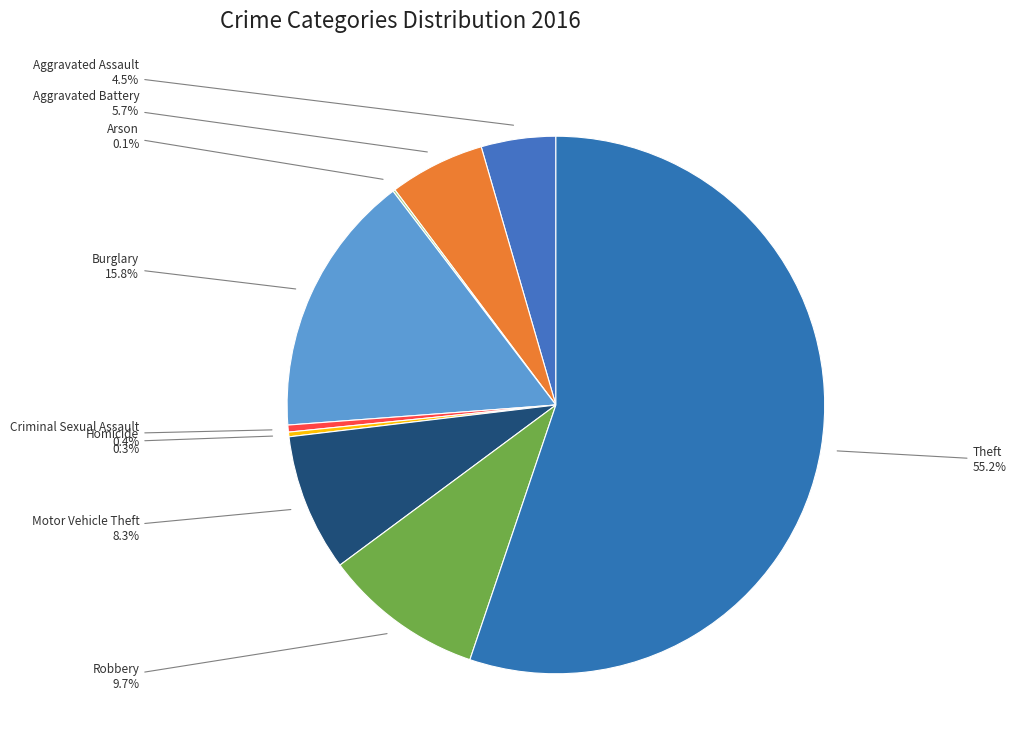

Which slice is the largest?

Theft